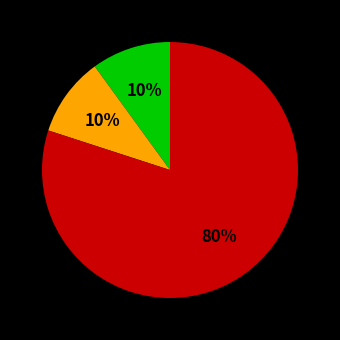

Is there any slice that represents more than half of the pie?

Yes